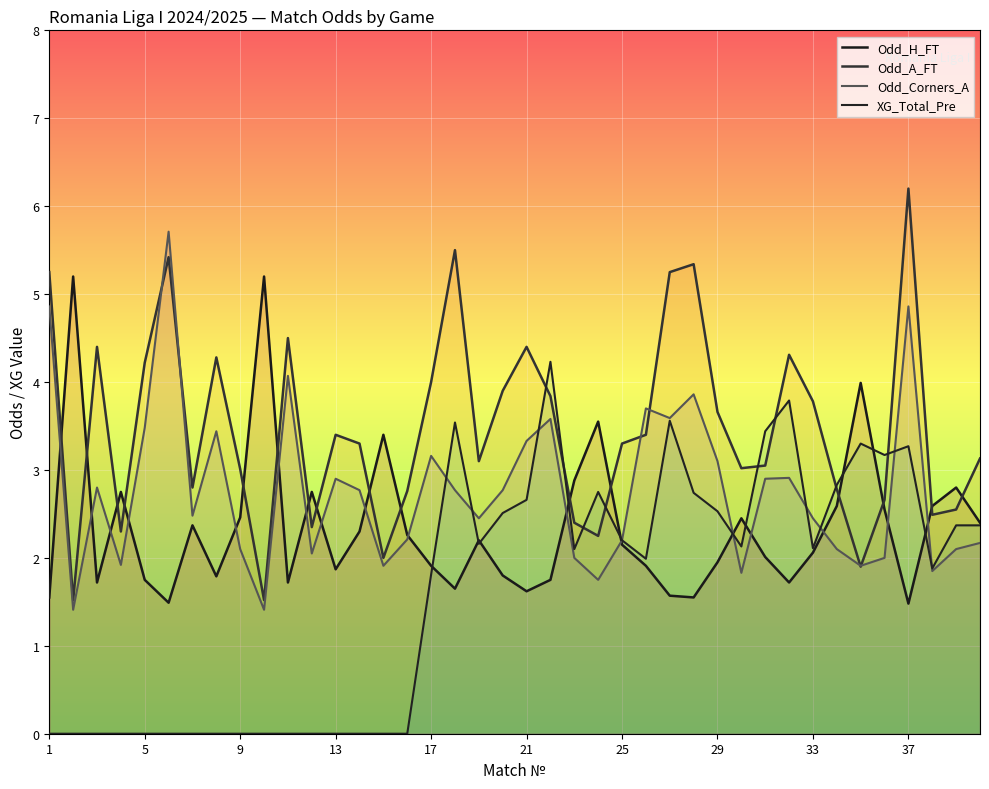

List the series in order of their overall mean, highest first.

Odd_A_FT, Odd_Corners_A, Odd_H_FT, XG_Total_Pre